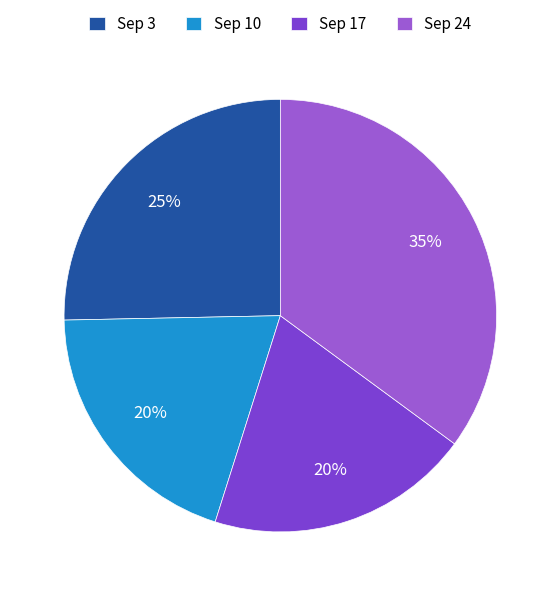

True or false: Sep 17 accounts for 20% of the total.

True